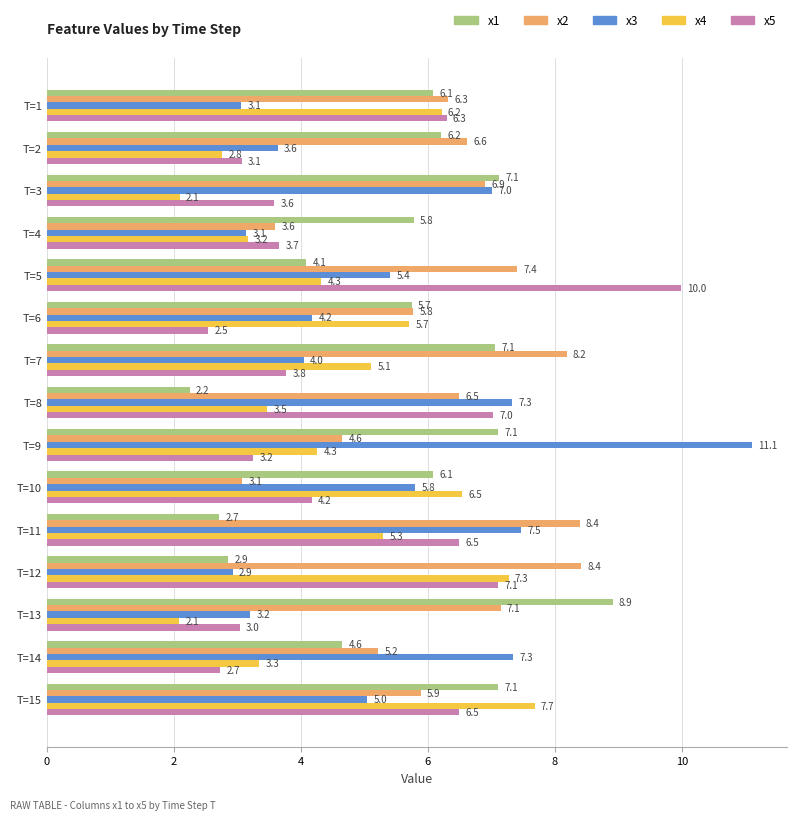

What is the highest value of the x1 series?

8.9